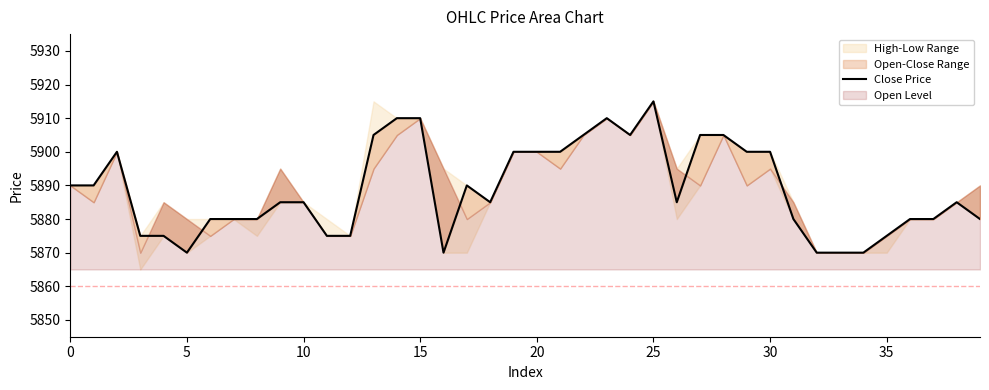

How many interior local valleys (lower than both neighbors) does the data have?

5